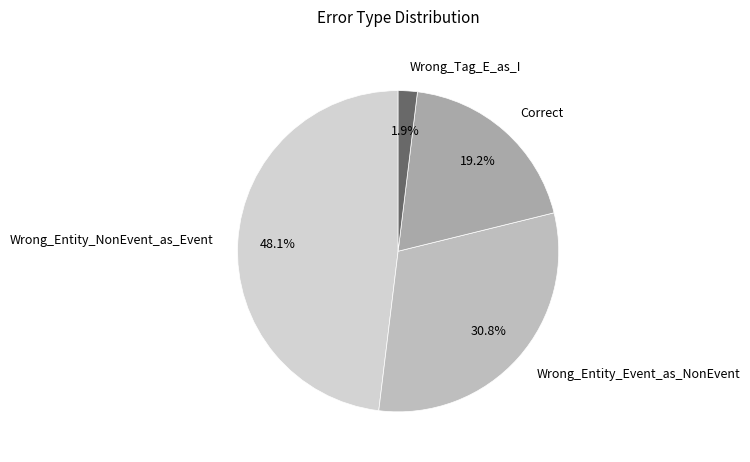

Does Wrong_Tag_E_as_I account for over 50% of the chart?

No